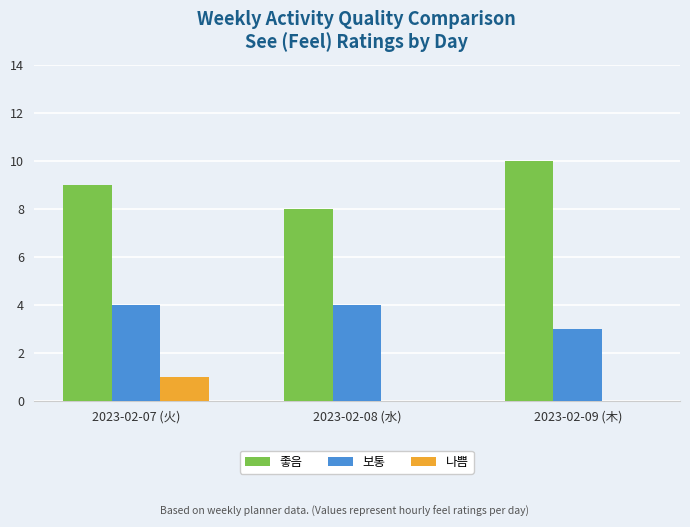

Which label corresponds to the largest value in the chart?

2023-02-09 (木)